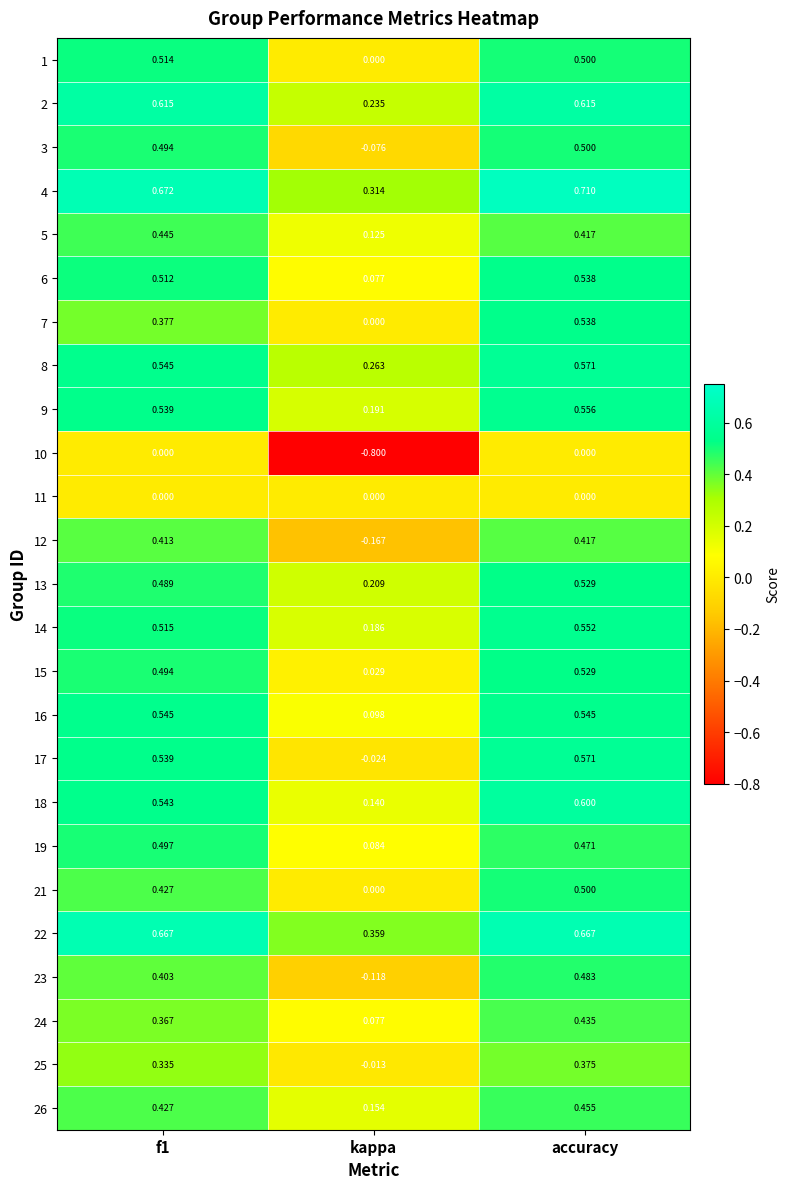

Where is 16 nearest to the value 0?

kappa